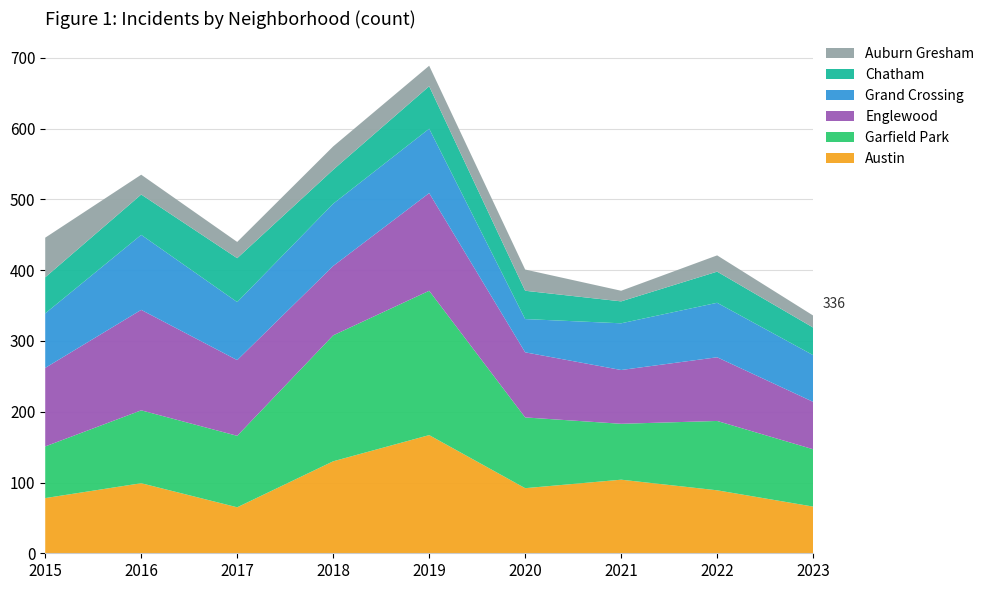

Reading right to left, transcribe all the data shown in this chart.

Austin: 2023=66	2022=89	2021=104	2020=92	2019=167	2018=130	2017=65	2016=99	2015=78
Garfield Park: 2023=81	2022=98	2021=79	2020=100	2019=204	2018=178	2017=101	2016=103	2015=73
Englewood: 2023=67	2022=90	2021=76	2020=92	2019=138	2018=98	2017=107	2016=142	2015=111
Grand Crossing: 2023=66	2022=77	2021=66	2020=47	2019=91	2018=88	2017=82	2016=106	2015=77
Chatham: 2023=39	2022=44	2021=31	2020=40	2019=60	2018=48	2017=62	2016=57	2015=51
Auburn Gresham: 2023=17	2022=23	2021=15	2020=30	2019=29	2018=33	2017=23	2016=28	2015=56